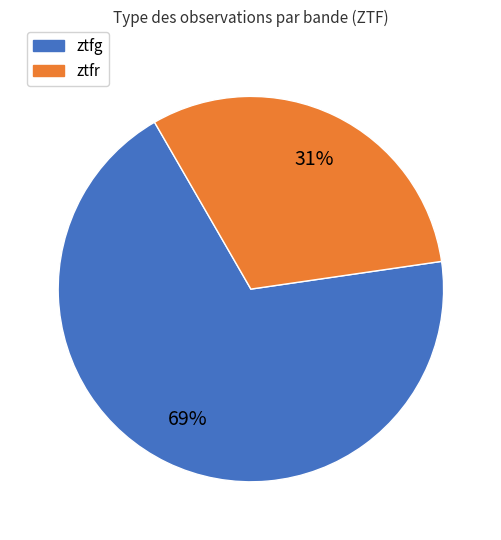

The ztfg slice represents 81% of the pie. True or false?

False